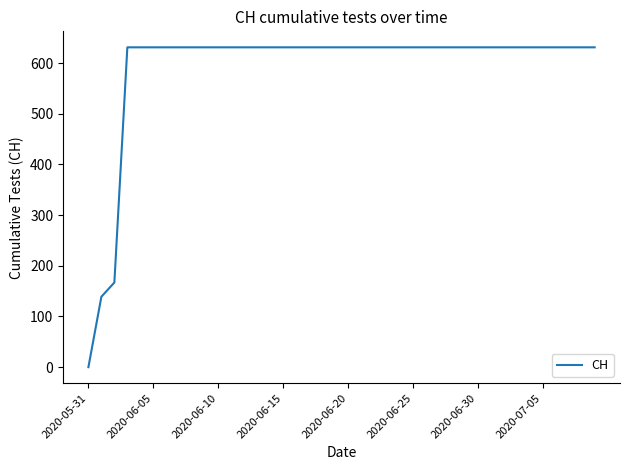

What is the greatest value displayed?

631